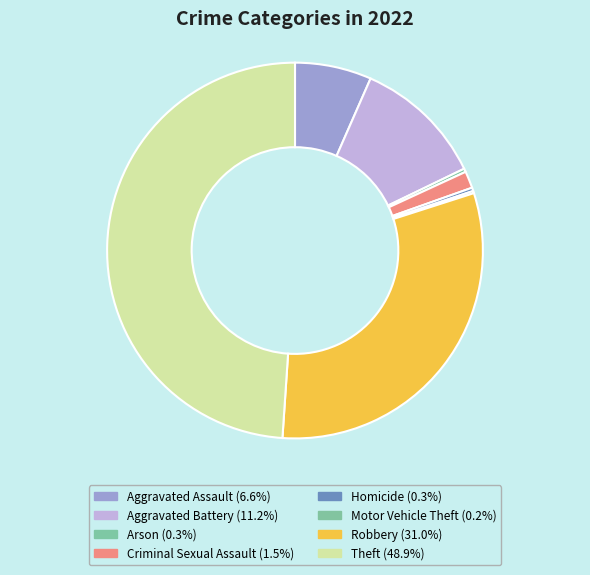

What is the ratio of the value at Criminal Sexual Assault to the value at Homicide?

5.0